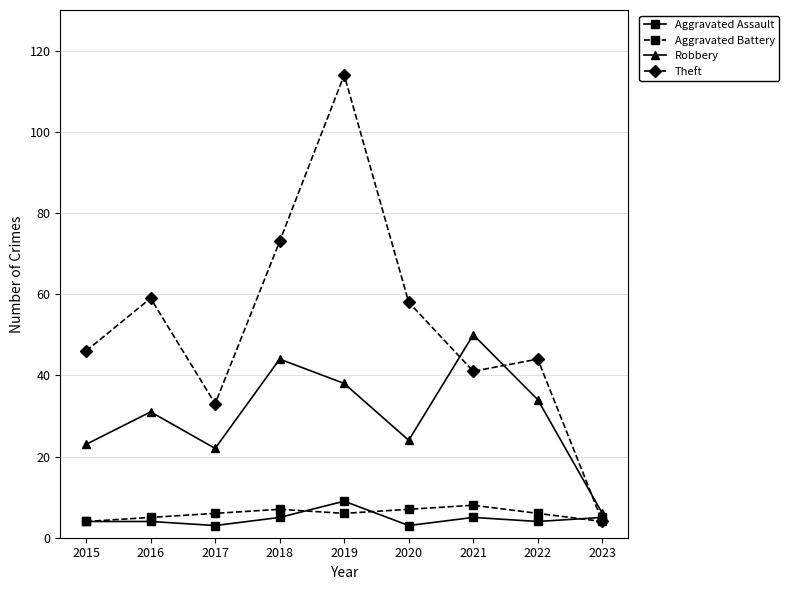

Which series has the widest spread of values?

Theft